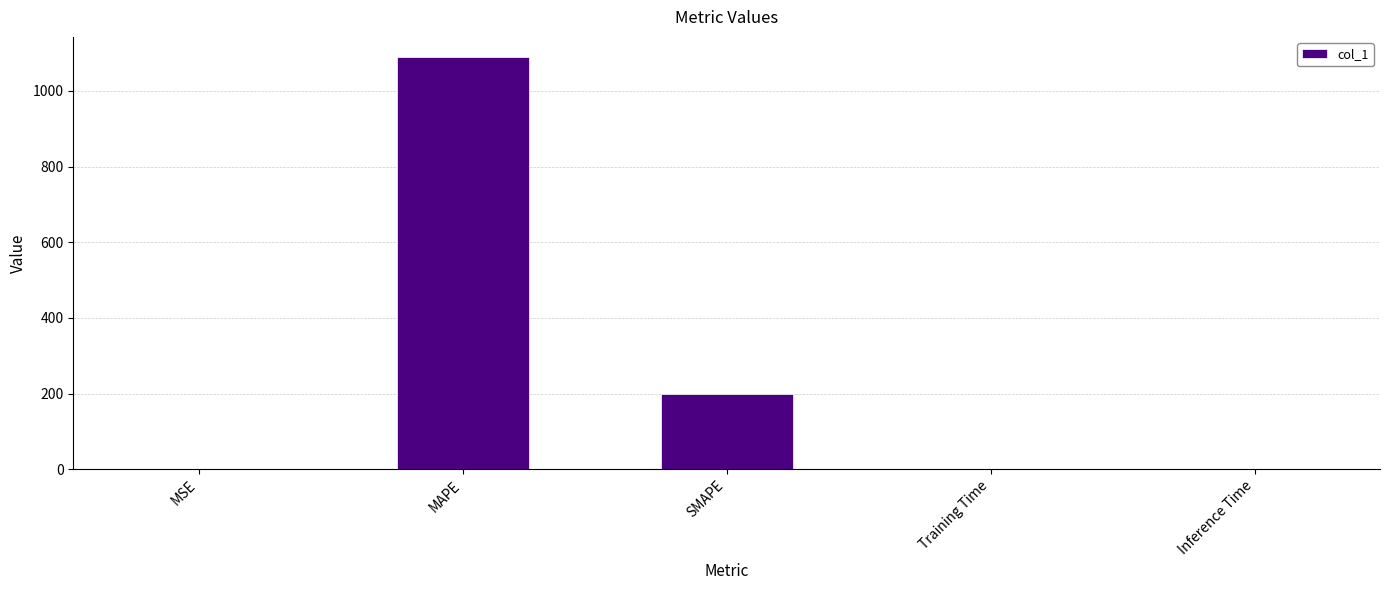

What is the sum of all values?

1288.5